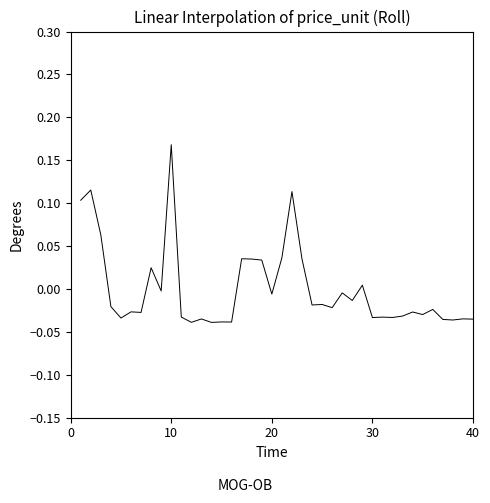

Which category has the highest value across all series?

10